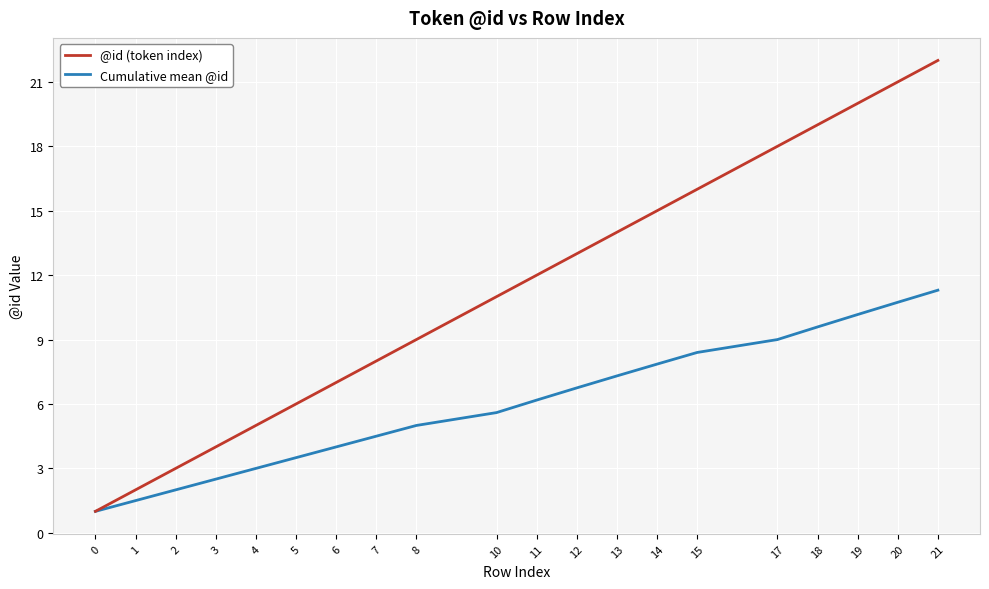

What are all the series names shown in the legend?

@id (token index), Cumulative mean @id